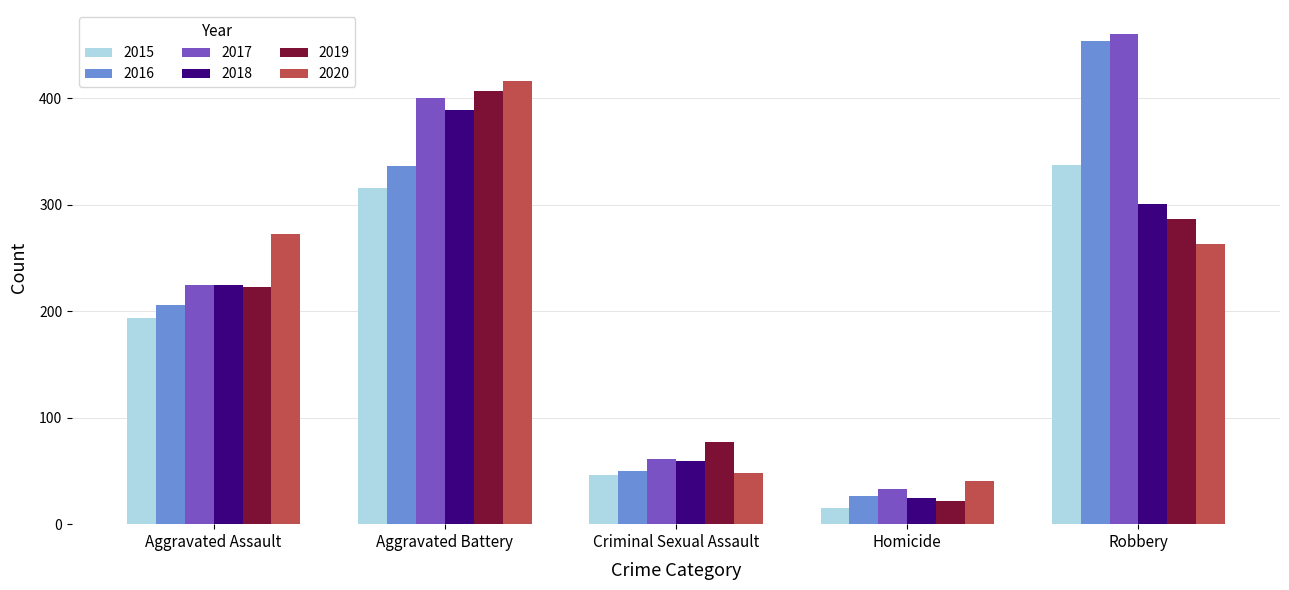

Which series has the largest range (max minus min)?

2016